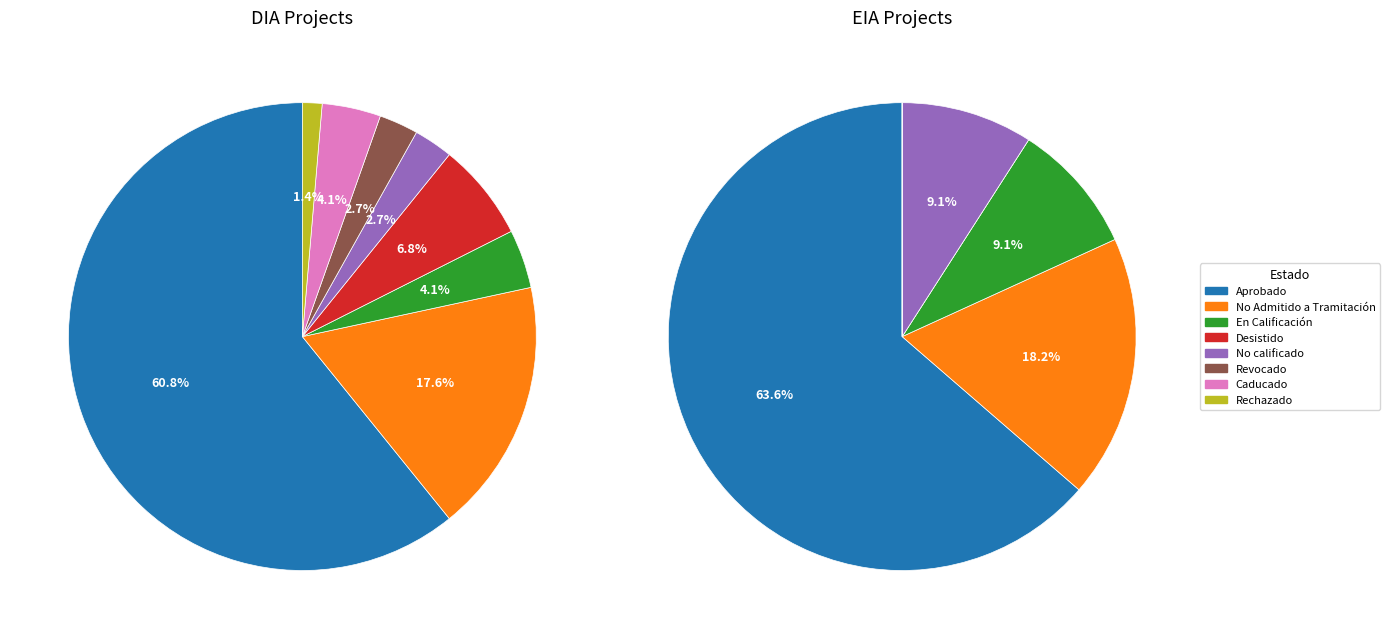

True or false: Caducado accounts for 14% of the total.

False